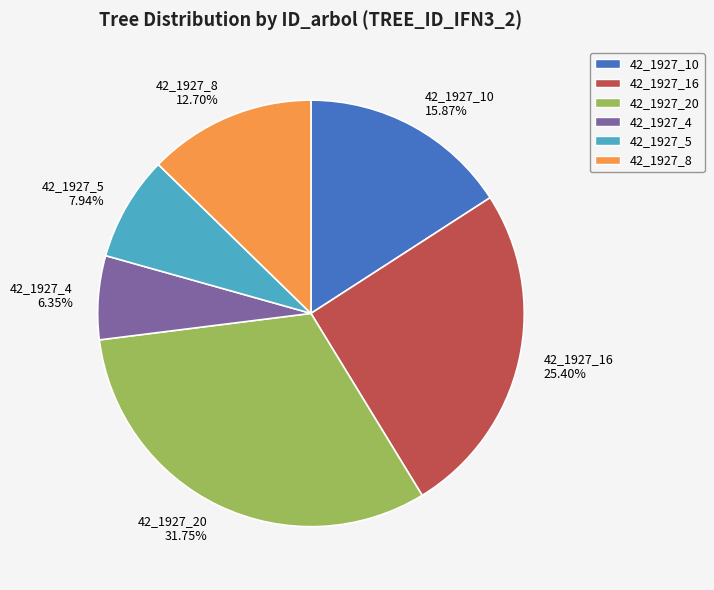

Which has a higher value, 42_1927_5 7.94% or 42_1927_16 25.40%?

42_1927_16 25.40%